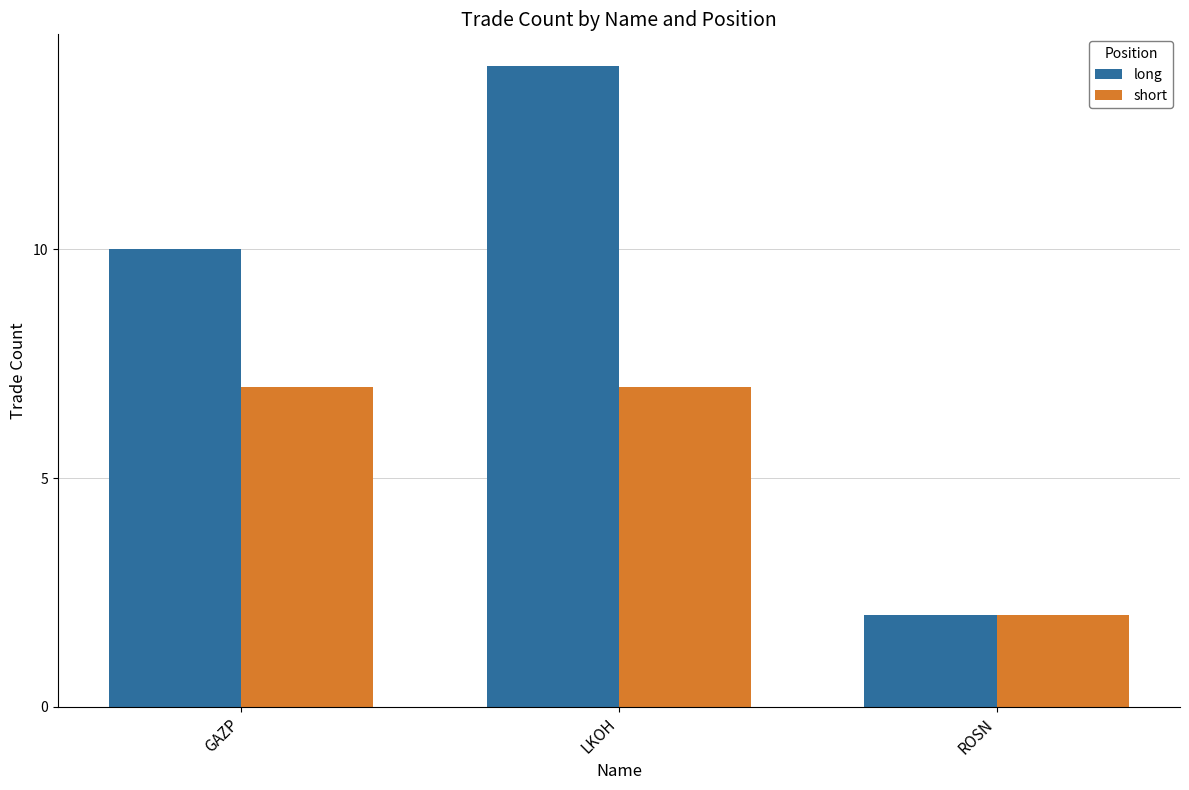

What value does the short series have at GAZP?

7